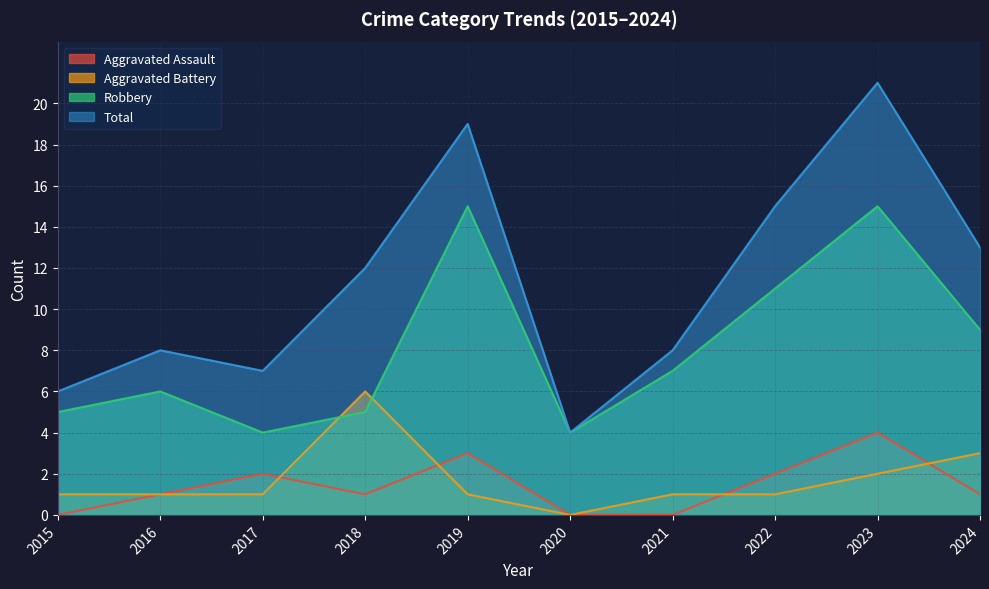

Count the Aggravated Assault values in the range 0 to 2.

8